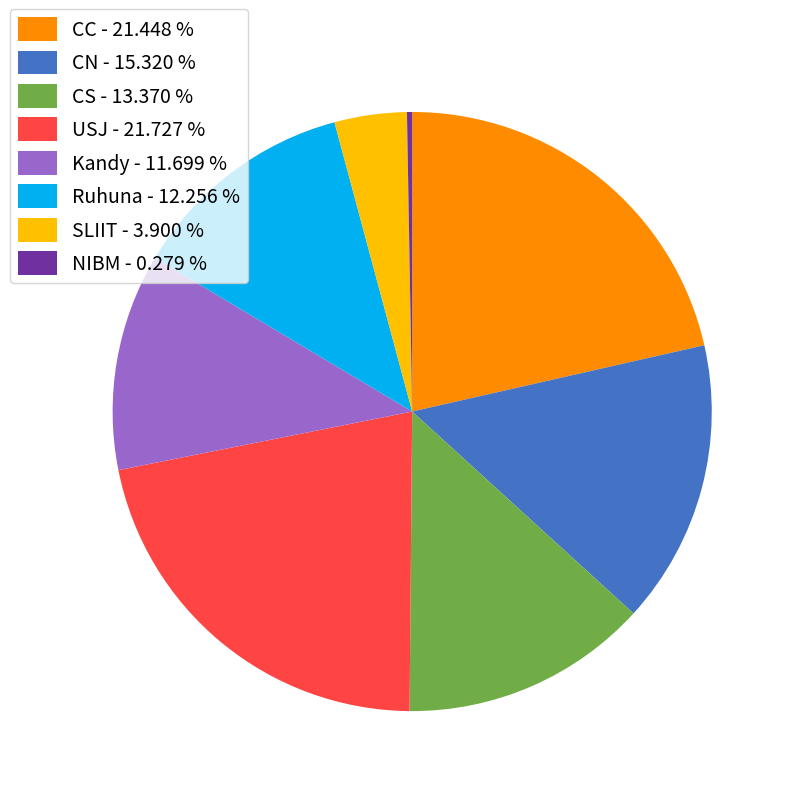

Which category has the smallest portion of the pie?

NIBM - 0.279 %